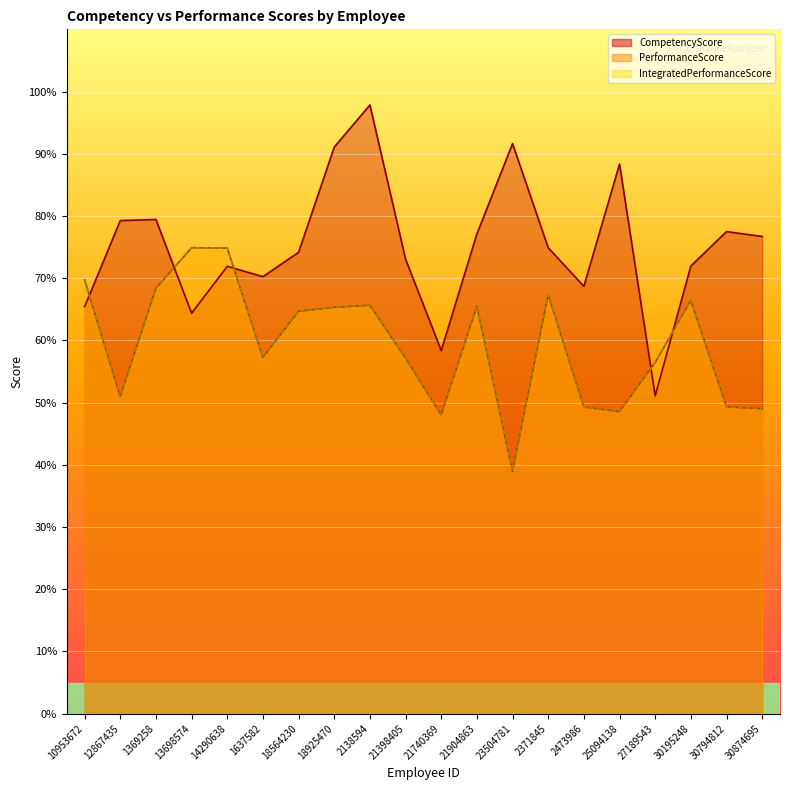

At which category does CompetencyScore reach its first local valley?

13698574